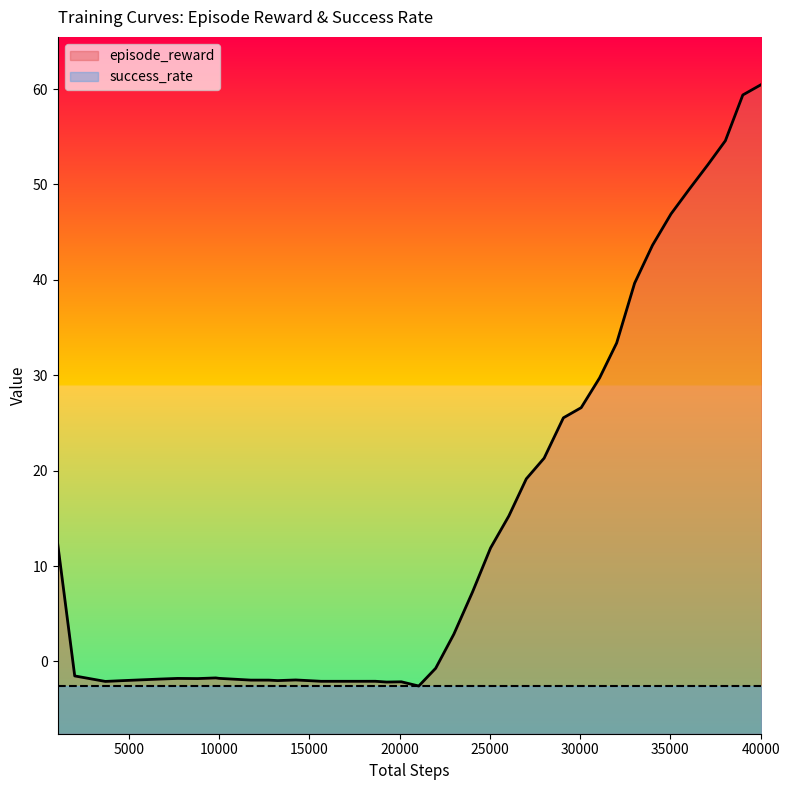

How many points are higher than both their immediate neighbors (excluding endpoints)?

6